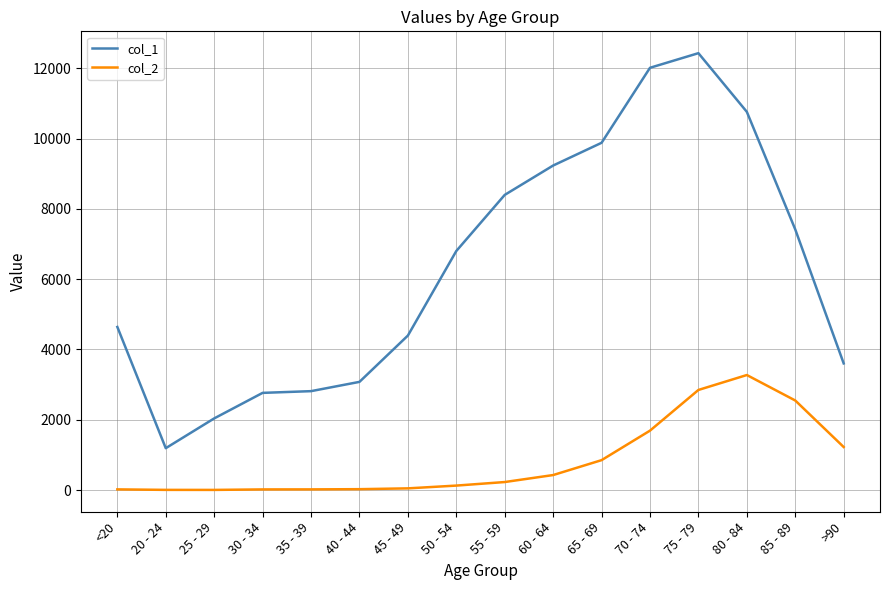

List the series in order of their overall mean, highest first.

col_1, col_2